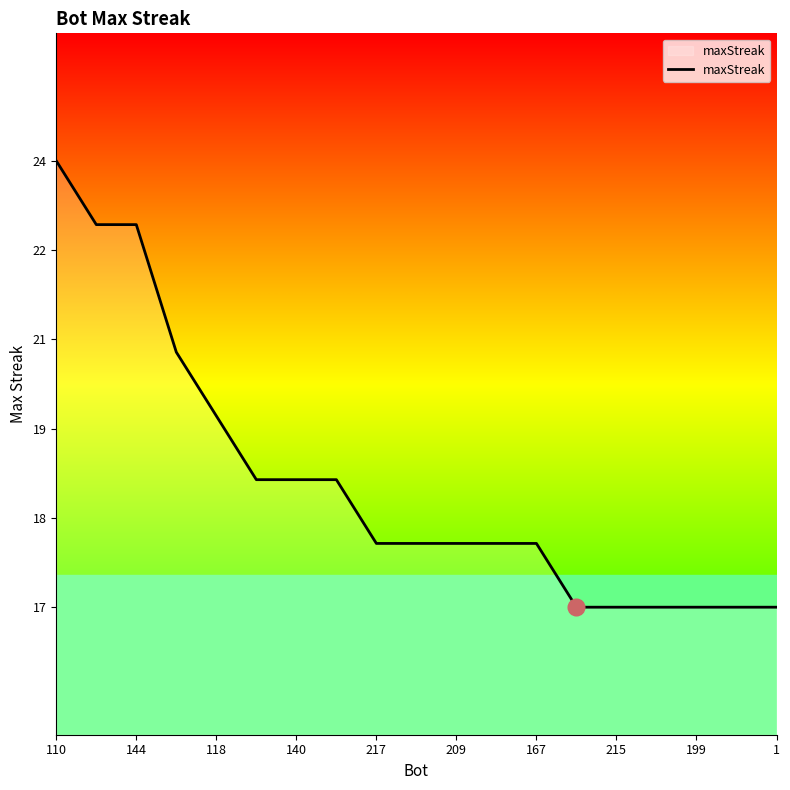

How many values are between 17 and 20?

15